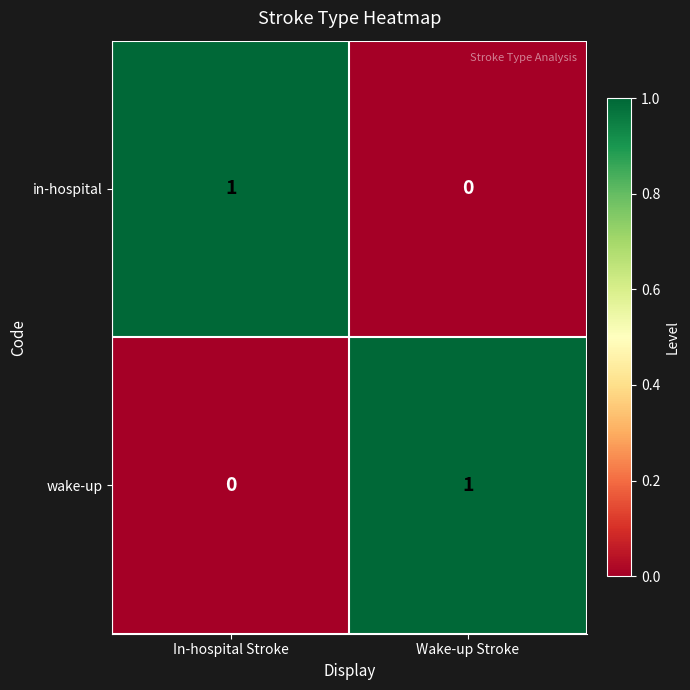

At which label does wake-up reach its peak?

Wake-up Stroke